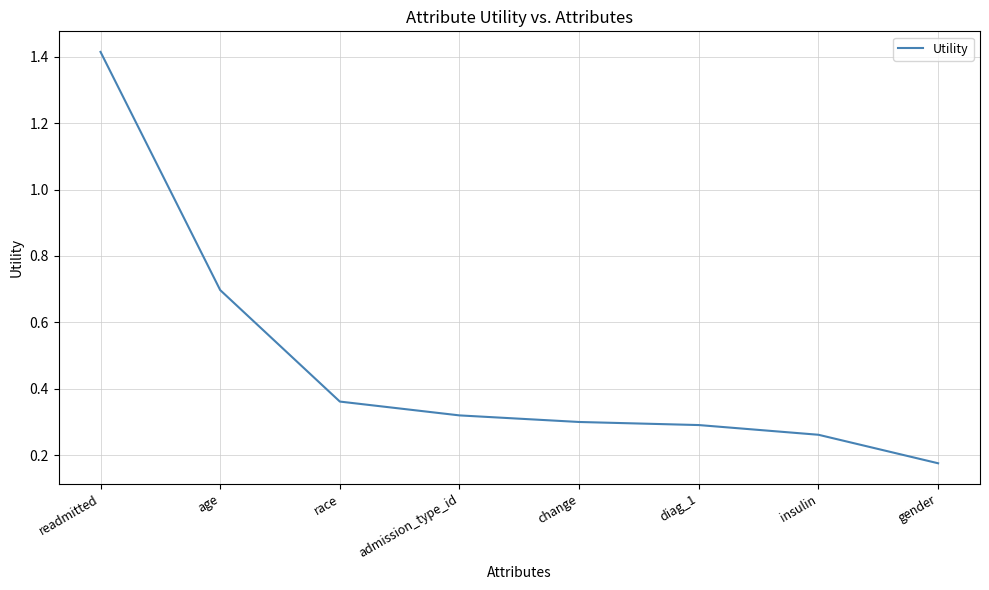

How many values are between 0 and 1?

7